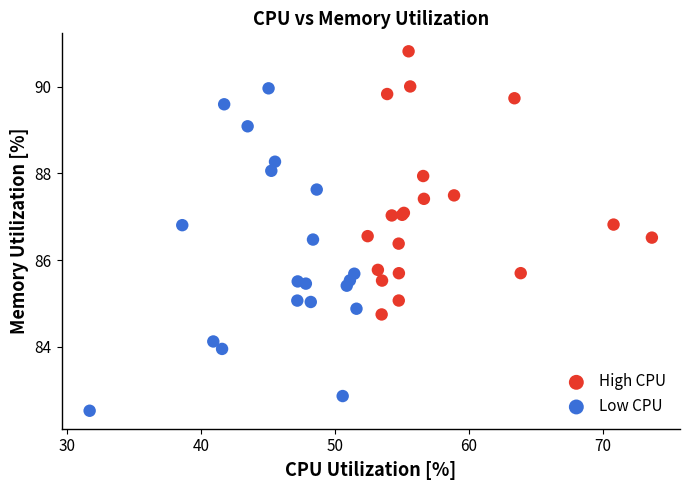

Which series contains the highest Y value?

High CPU